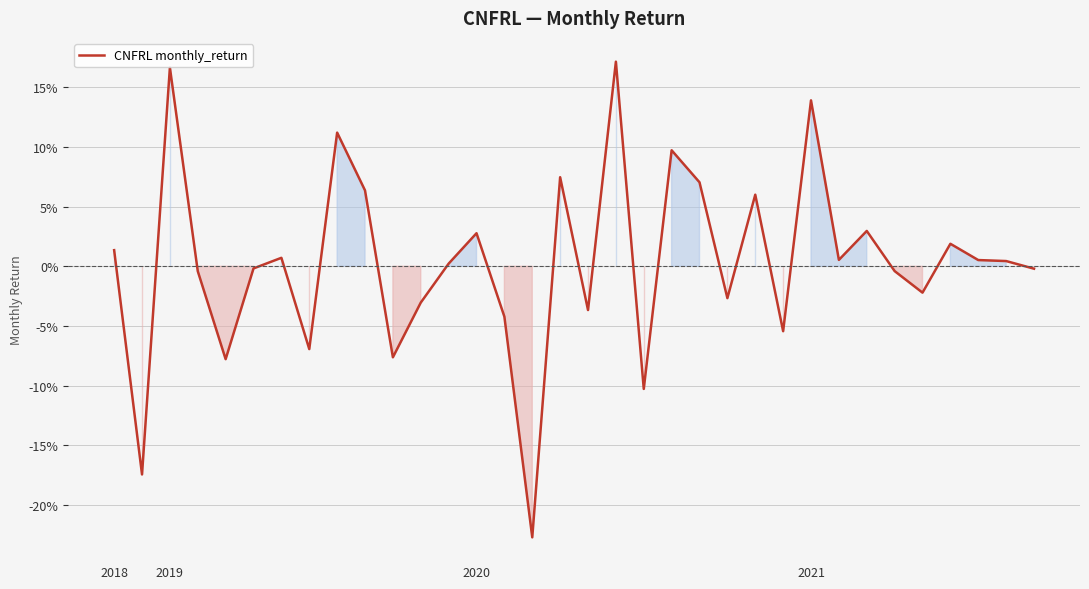

Does the chart display data point markers on the line(s)?

No